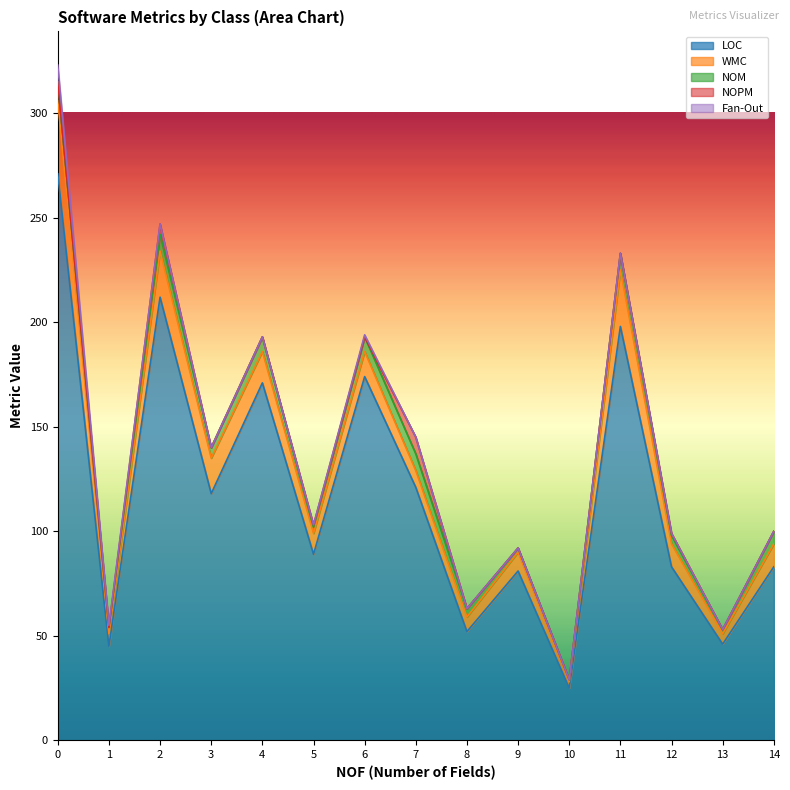

What is the sum of the WMC values at 1 and 12?

17